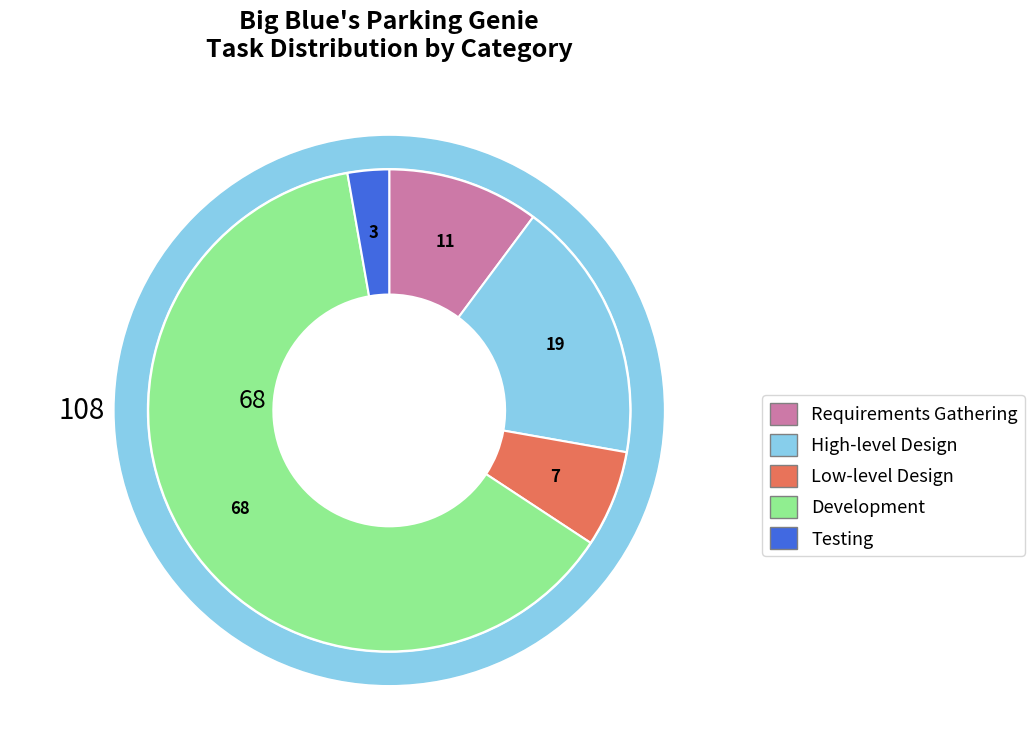

Does any single category account for the majority?

No